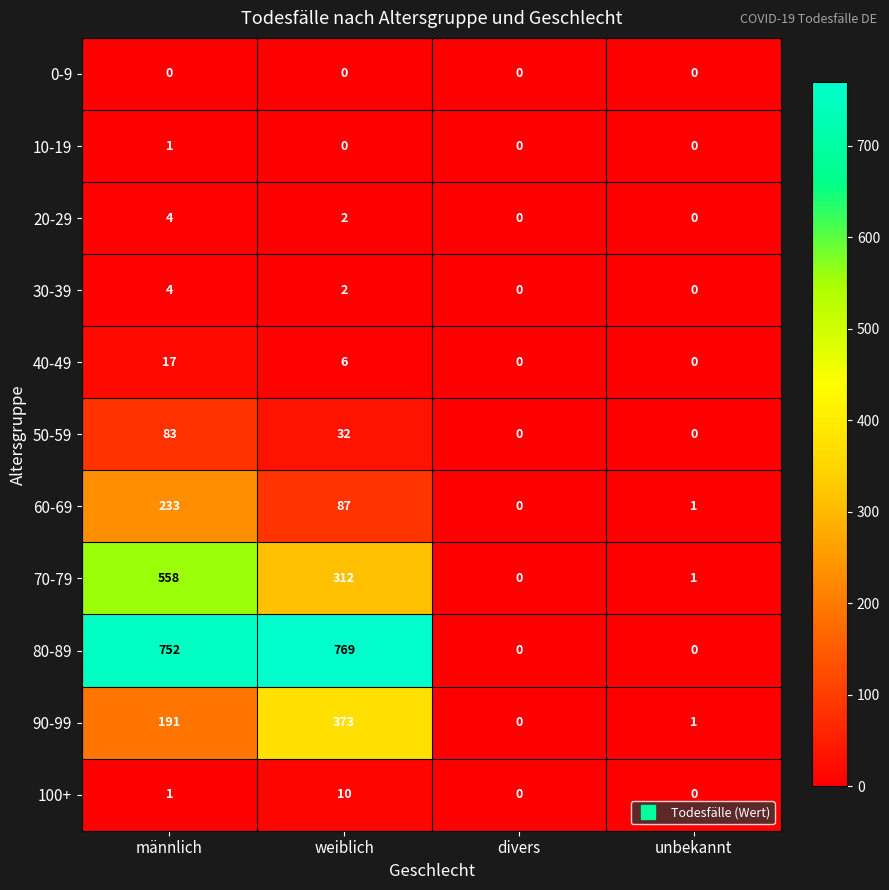

At how many categories does at least one series exceed 229?

2